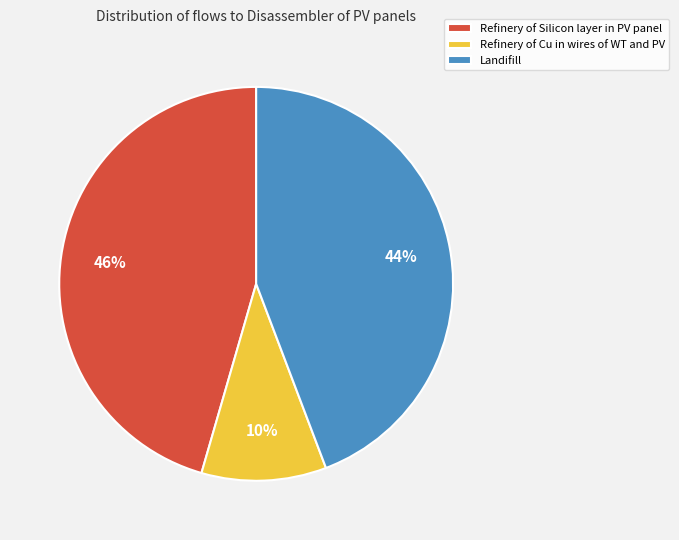

To the nearest percent, what percentage of the pie is Refinery of Silicon layer in PV panel?

46%